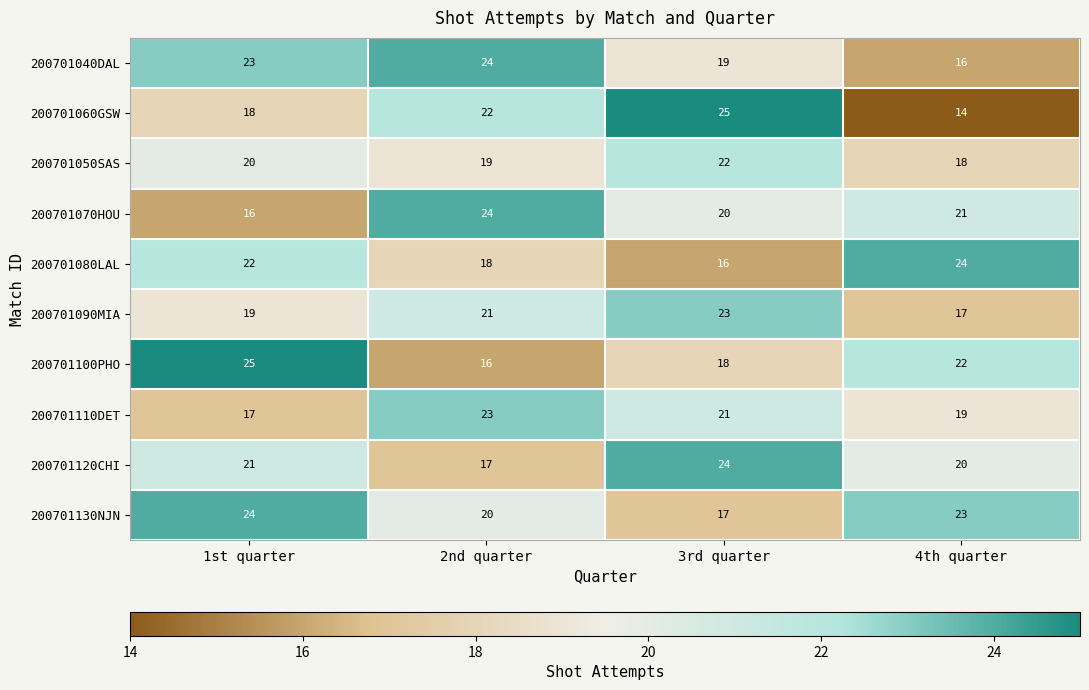

What is the minimum value shown in the chart?

14